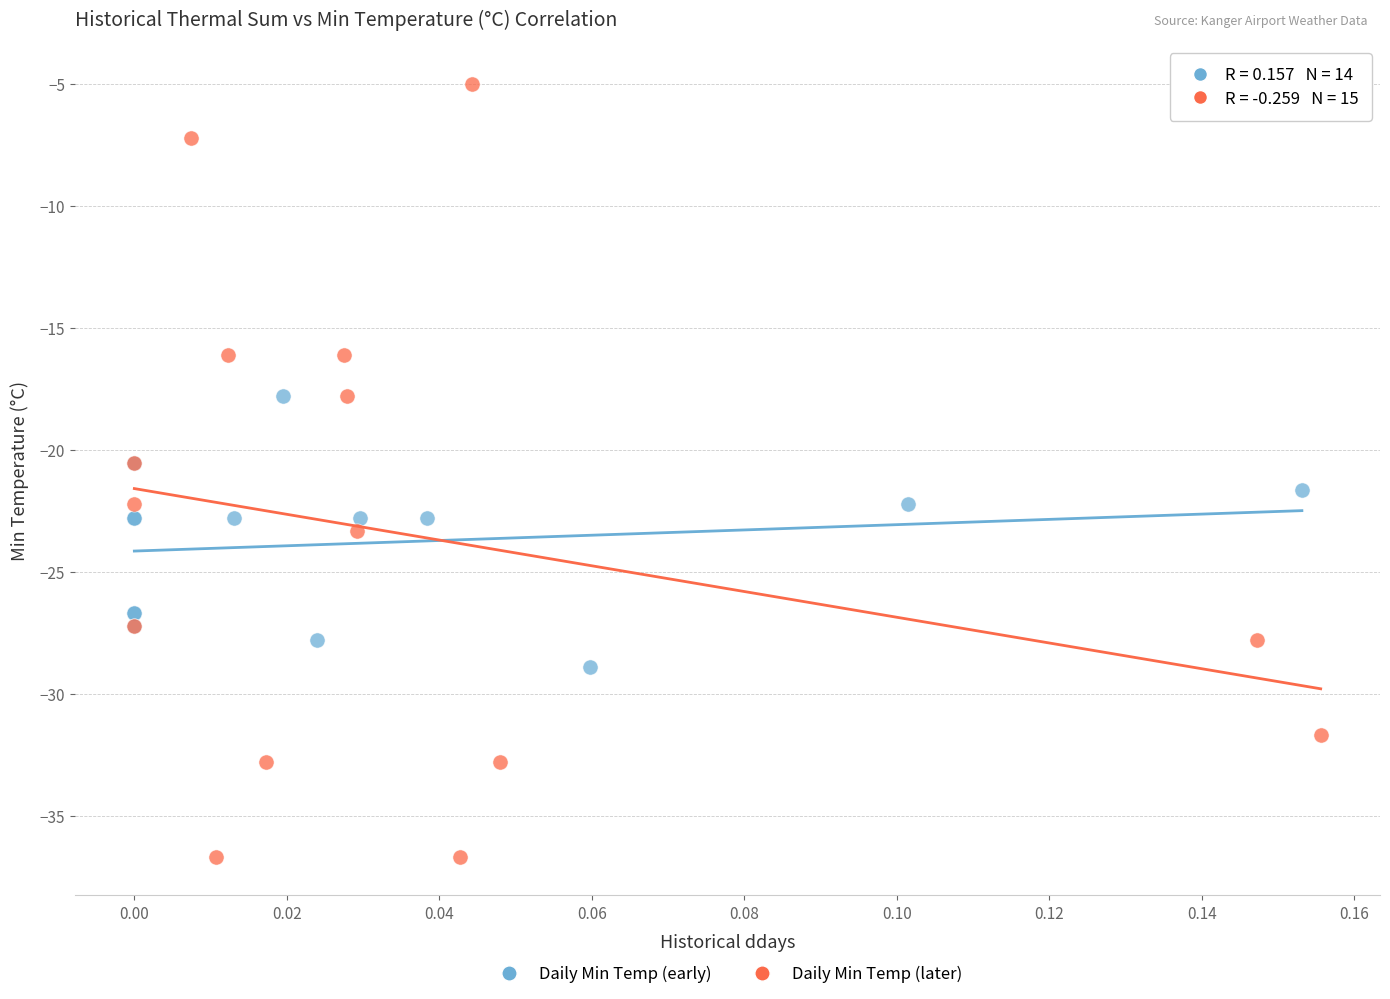

Which series has the widest spread of Y values?

Daily Min Temp (later)